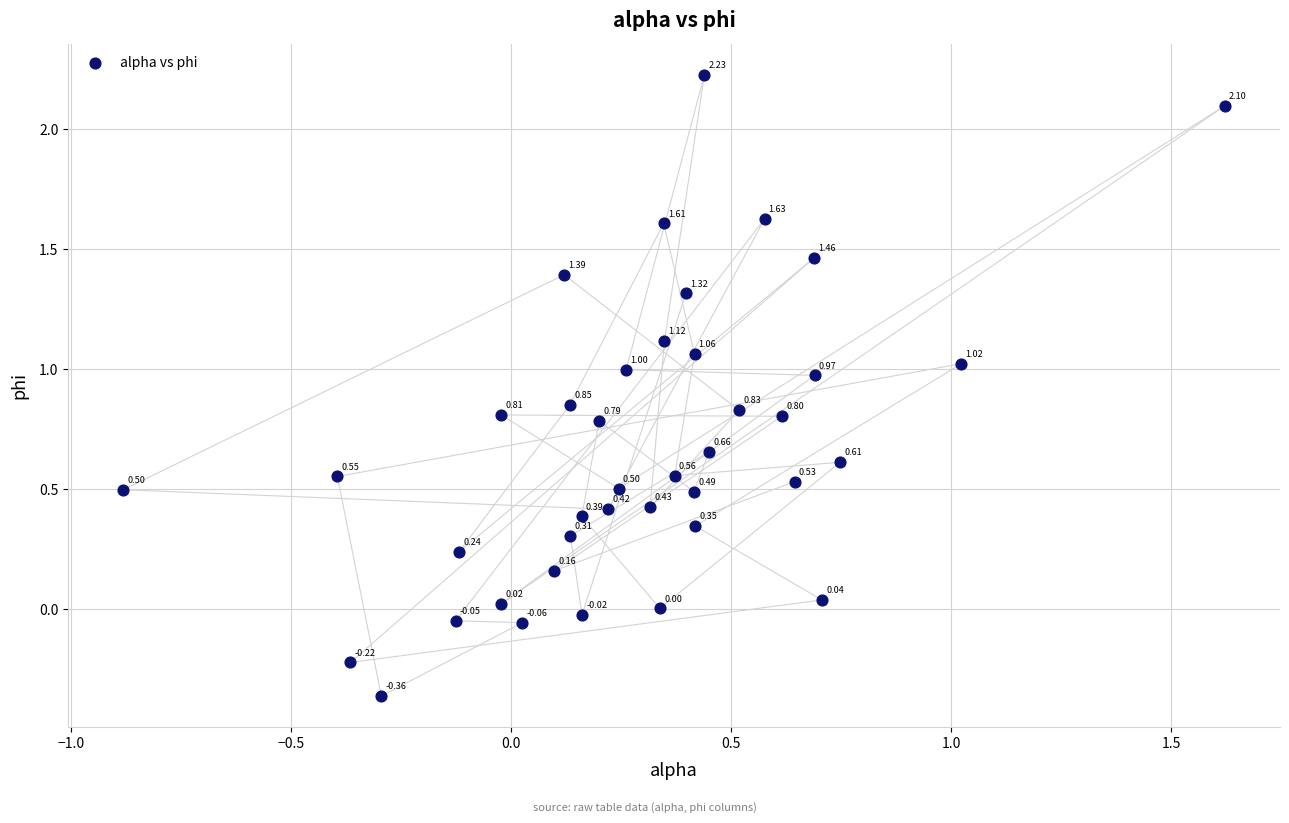

What is the range of Y values (max minus min)?

2.6